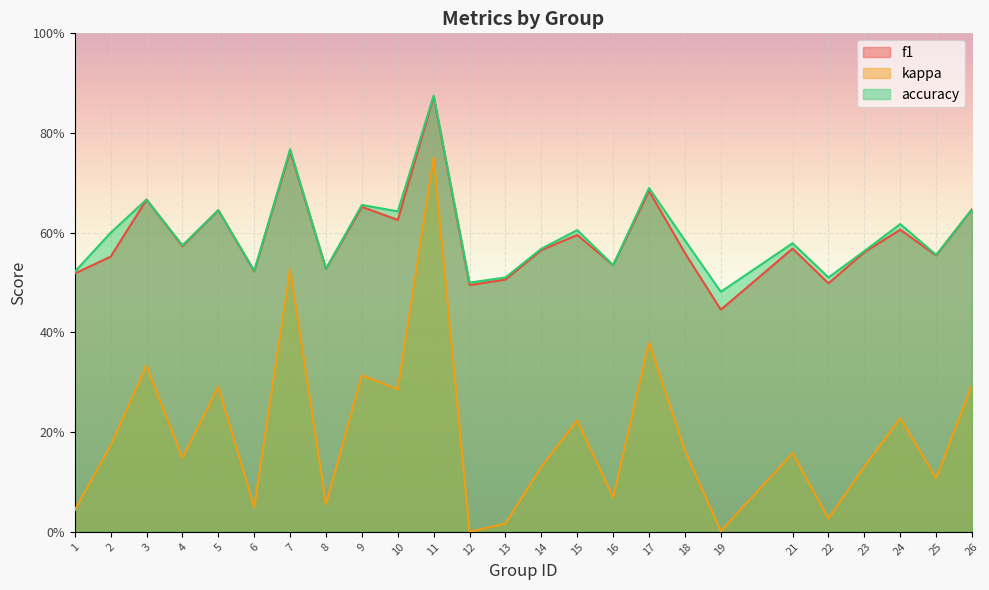

How many values in the kappa series exceed 0?

24